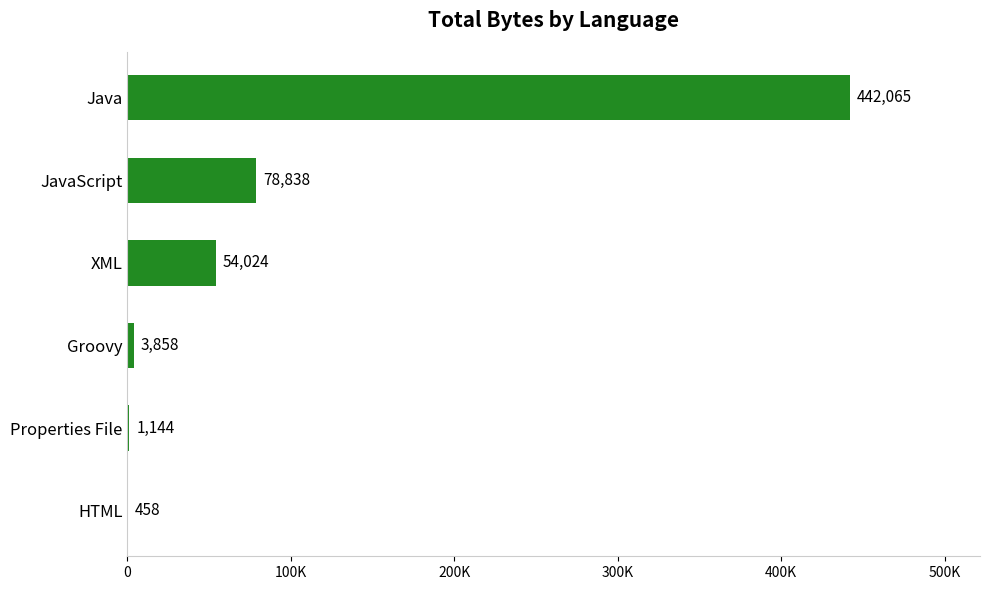

What is the difference between the maximum and minimum values?

441607